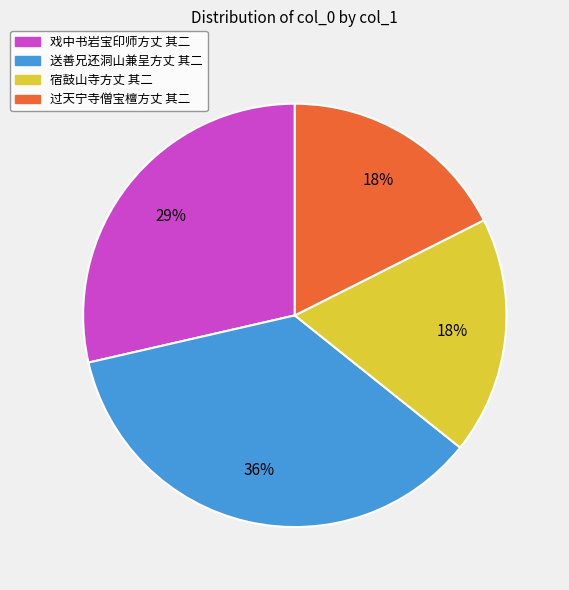

To the nearest percent, what portion does 戏中书岩宝印师方丈 其二 represent?

29%